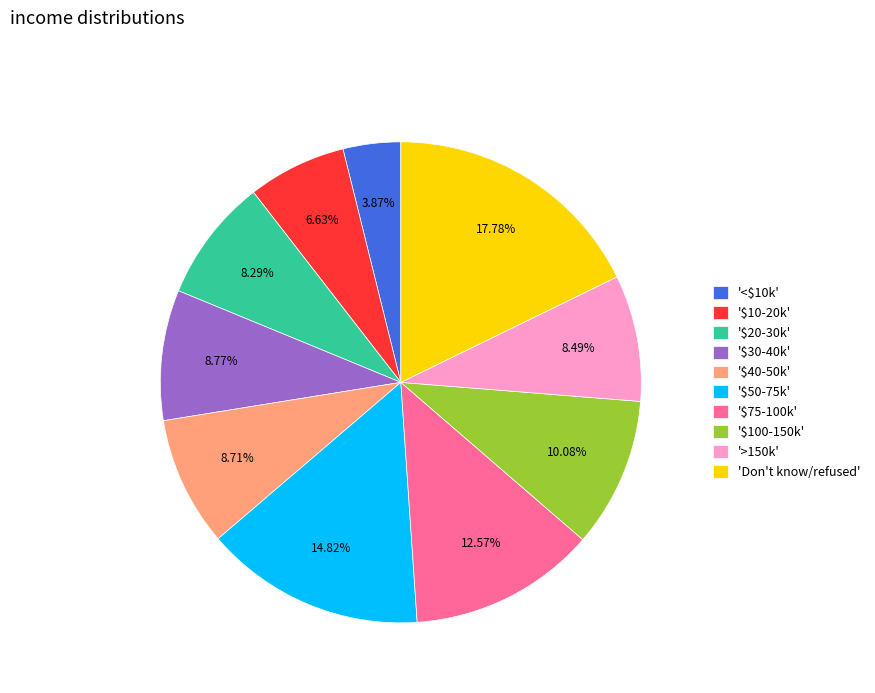

How many slices are in this pie chart?

10